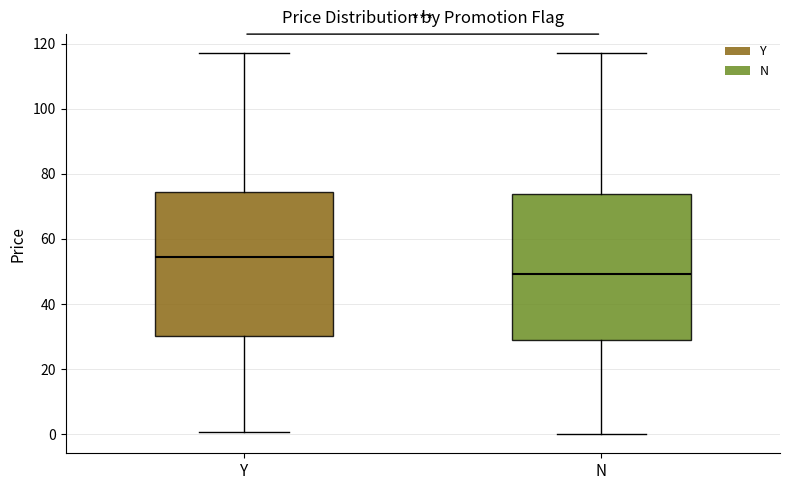

Which box's median line is the highest?

Y